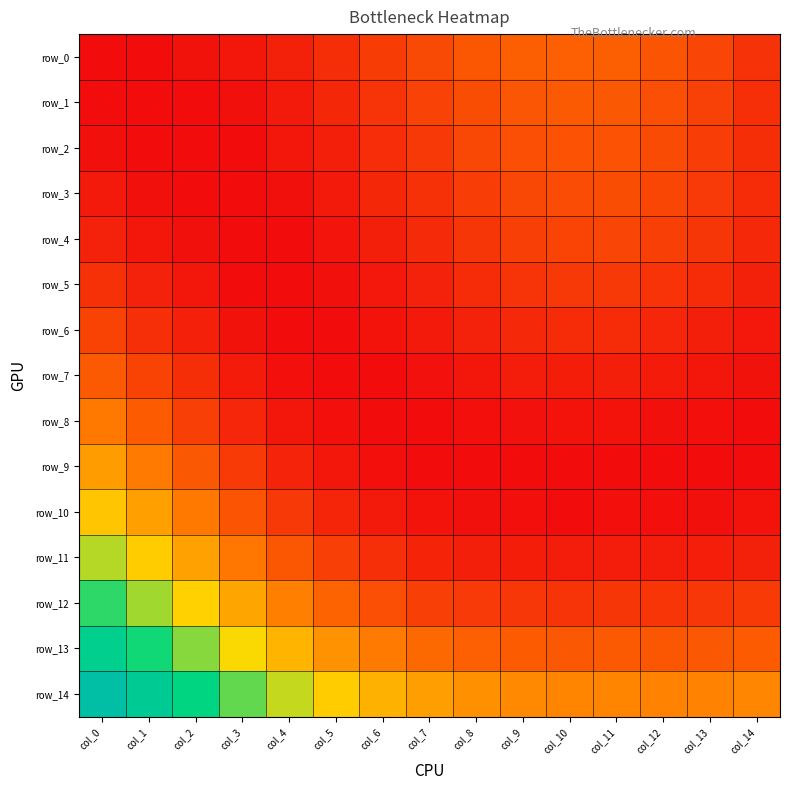

Which series has the largest total across all categories?

row_14